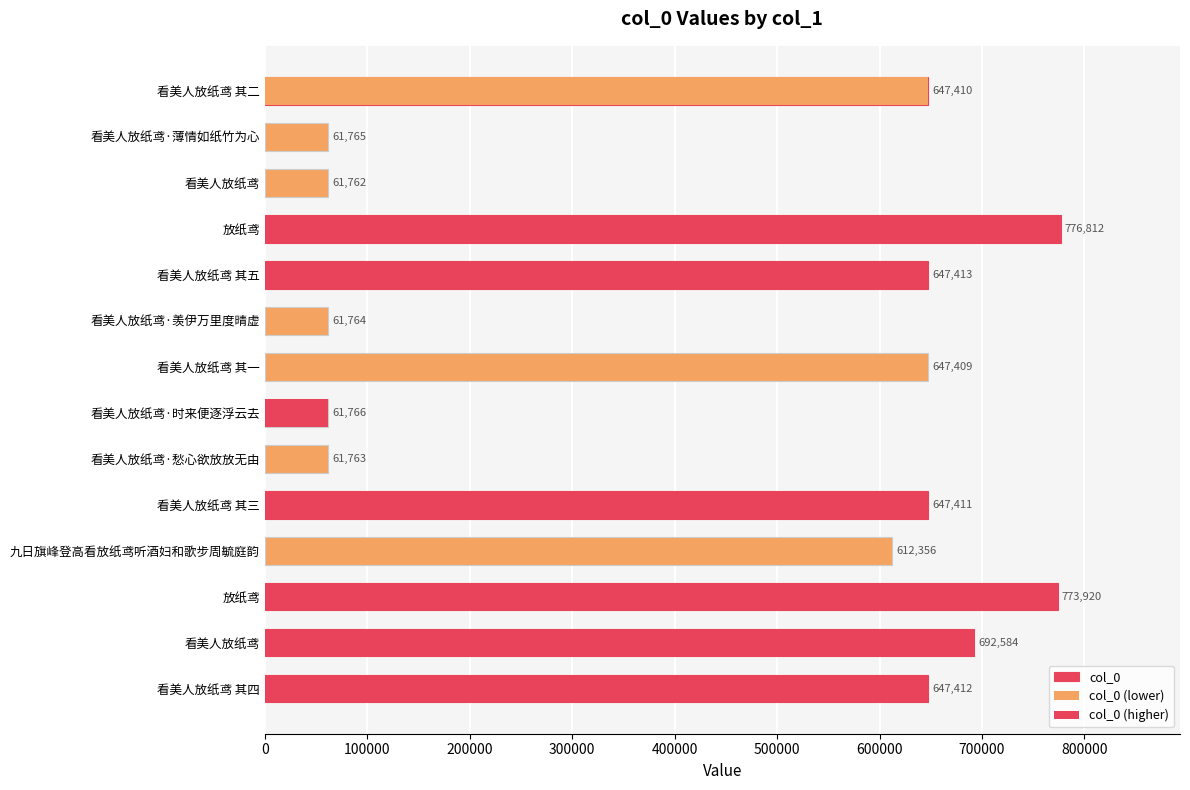

What is the minimum value shown in the chart?

61762